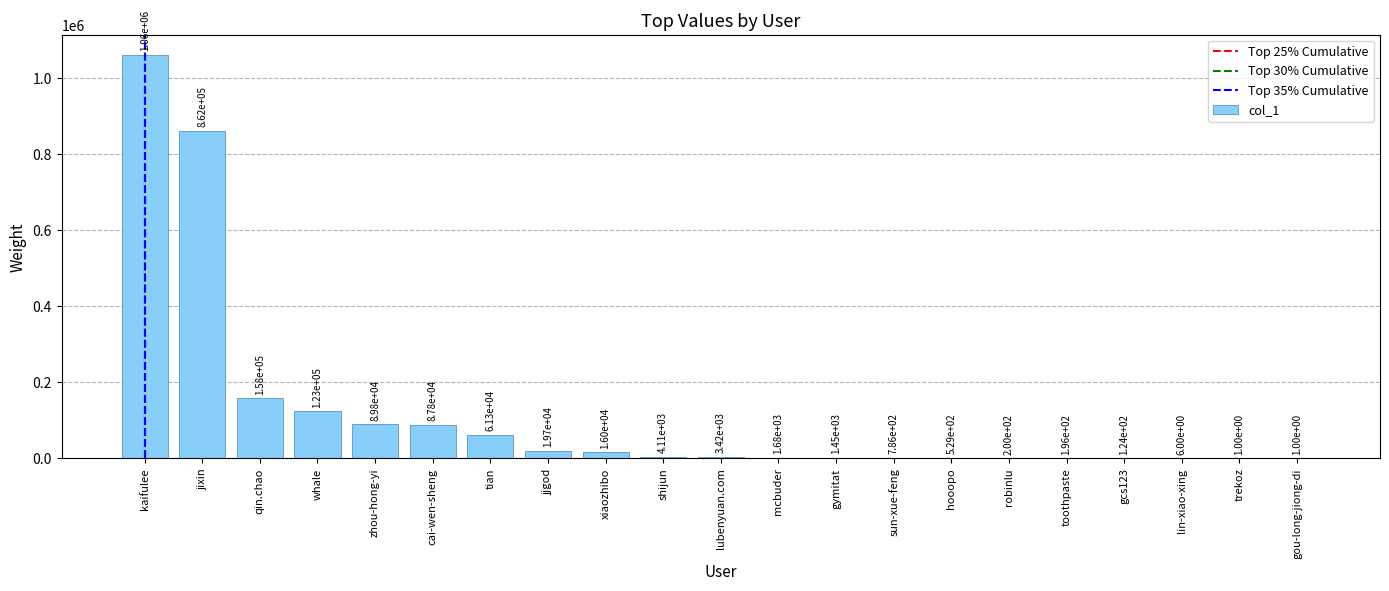

How many series are shown in this chart?

1